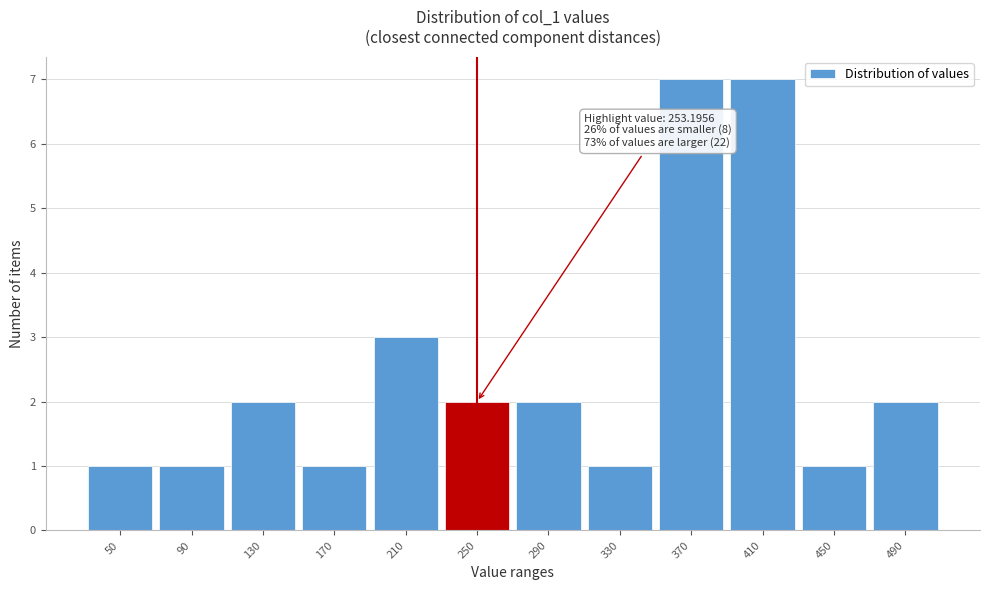

Reading right to left, what are all the values shown in this chart?

490=2	450=1	410=7	370=7	330=1	290=2	250=2	210=3	170=1	130=2	90=1	50=1